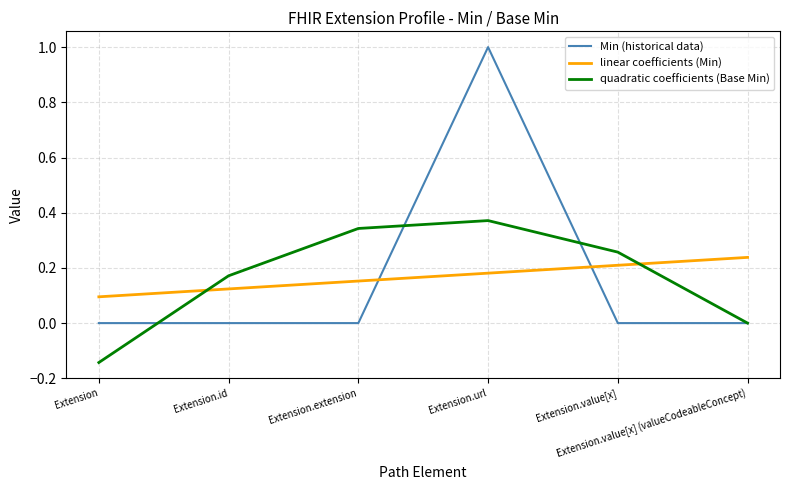

True or false: linear coefficients (Min) and quadratic coefficients (Base Min) cross at least once.

True